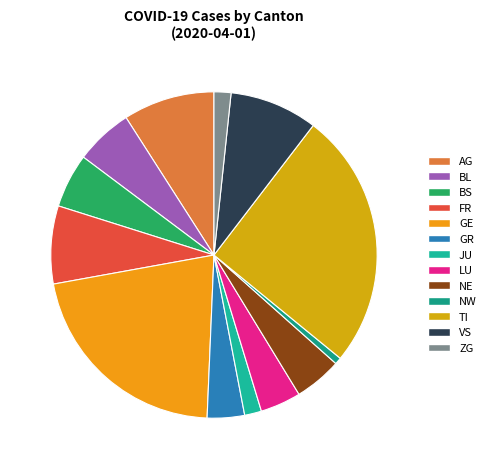

To the nearest percent, what is the average slice percentage?

8%